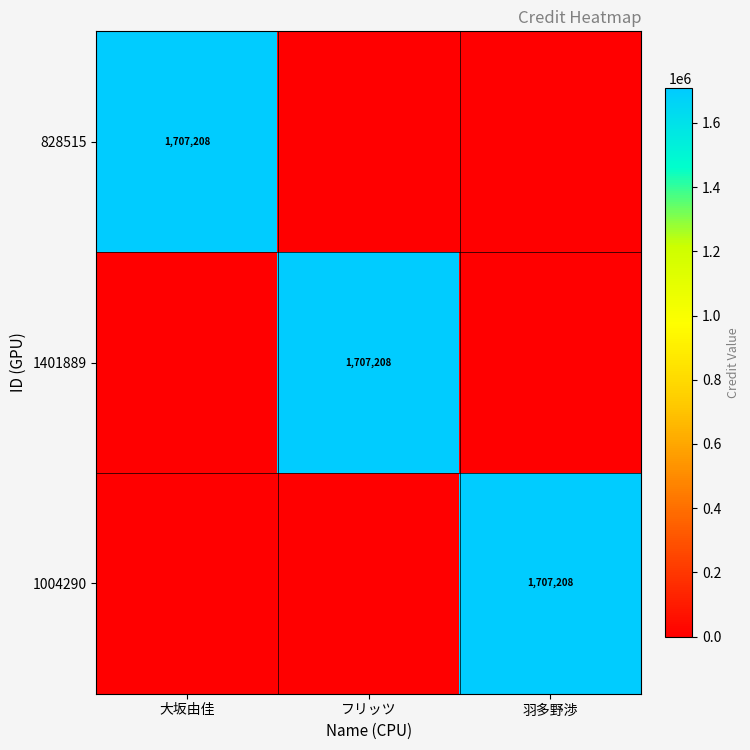

At how many categories does at least one series exceed 791071?

3